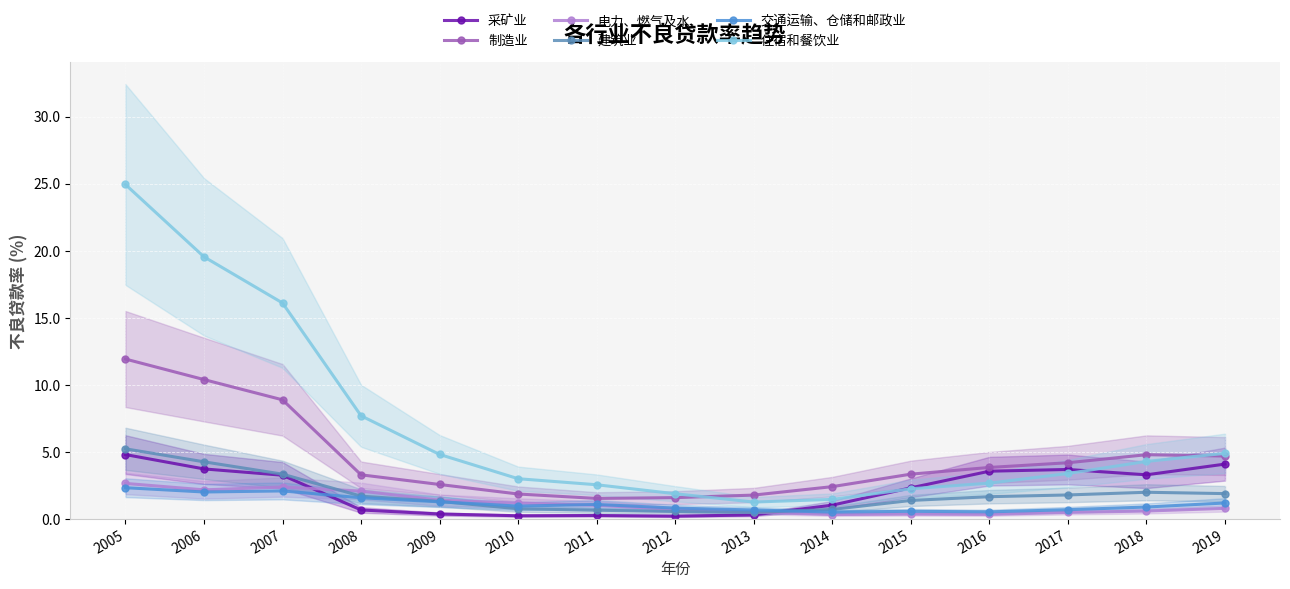

What is the difference between the maximum and second lowest values in the 制造业 series?

10.3